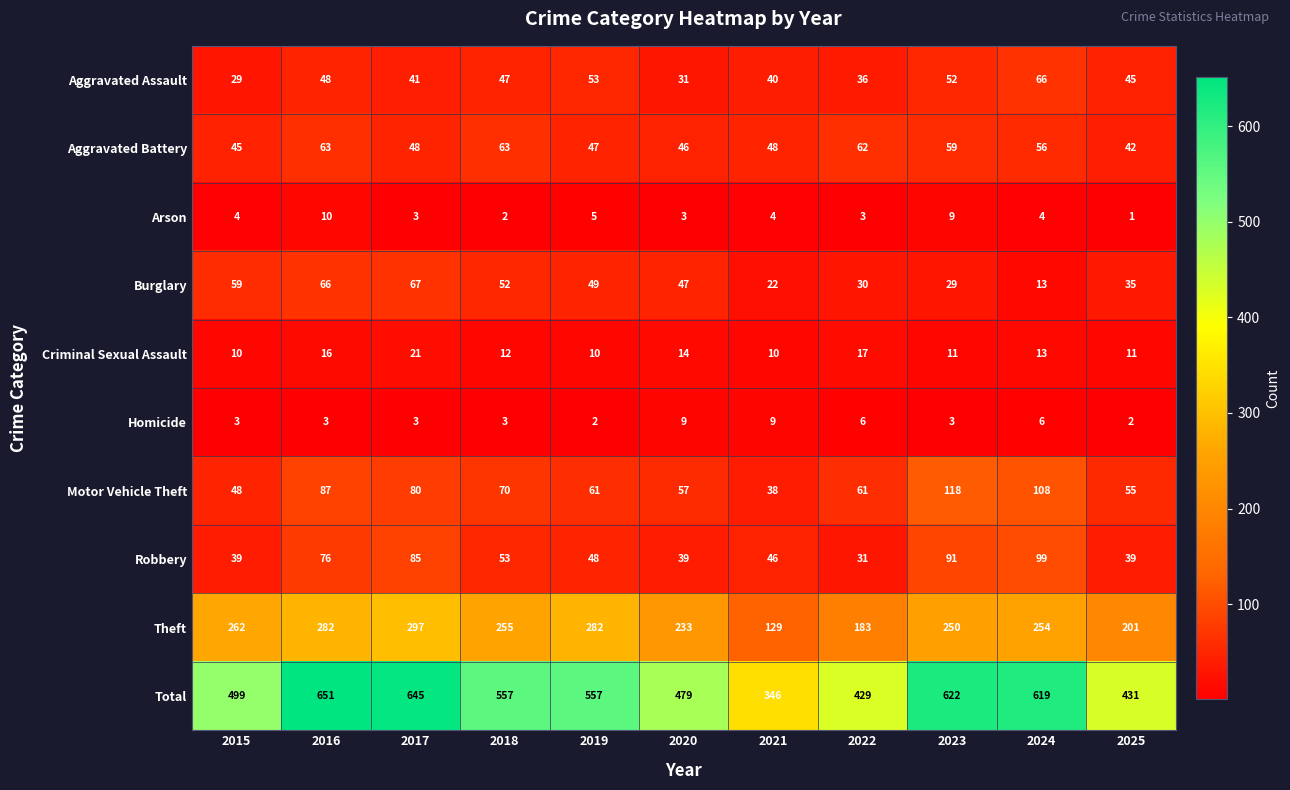

At which label is Total closest to 498?

2015